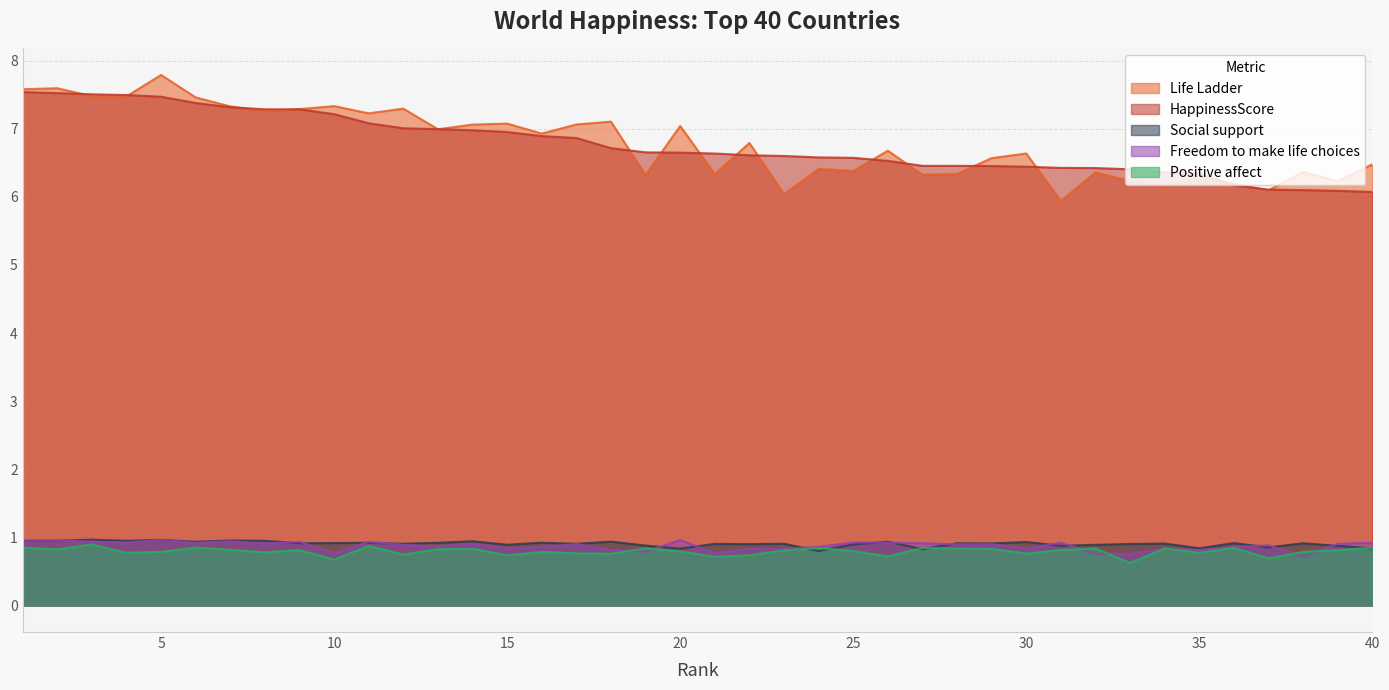

Reading right to left, transcribe all the data shown in this chart.

Life Ladder: 40=6.5	39=6.2	38=6.4	37=6.1	36=6.2	35=6.3	34=6.2	33=6.2	32=6.4	31=5.9	30=6.6	29=6.6	28=6.3	27=6.3	26=6.7	25=6.4	24=6.4	23=6.0	22=6.8	21=6.3	20=7.0	19=6.3	18=7.1	17=7.1	16=6.9	15=7.1	14=7.1	13=7.0	12=7.3	11=7.2	10=7.3	9=7.3	8=7.3	7=7.3	6=7.5	5=7.8	4=7.5	3=7.5	2=7.6	1=7.6
HappinessScore: 40=6.1	39=6.1	38=6.1	37=6.1	36=6.2	35=6.3	34=6.4	33=6.4	32=6.4	31=6.4	30=6.4	29=6.5	28=6.5	27=6.5	26=6.5	25=6.6	24=6.6	23=6.6	22=6.6	21=6.6	20=6.6	19=6.7	18=6.7	17=6.9	16=6.9	15=7.0	14=7.0	13=7.0	12=7.0	11=7.1	10=7.2	9=7.3	8=7.3	7=7.3	6=7.4	5=7.5	4=7.5	3=7.5	2=7.5	1=7.5
Social support: 40=0.8	39=0.9	38=0.9	37=0.9	36=0.9	35=0.8	34=0.9	33=0.9	32=0.9	31=0.9	30=0.9	29=0.9	28=0.9	27=0.8	26=0.9	25=0.9	24=0.8	23=0.9	22=0.9	21=0.9	20=0.8	19=0.9	18=0.9	17=0.9	16=0.9	15=0.9	14=0.9	13=0.9	12=0.9	11=0.9	10=0.9	9=0.9	8=0.9	7=1.0	6=0.9	5=1.0	4=0.9	3=1.0	2=1.0	1=1.0
Freedom to make life choices: 40=0.9	39=0.9	38=0.7	37=0.9	36=0.9	35=0.8	34=0.8	33=0.8	32=0.8	31=0.9	30=0.8	29=0.9	28=0.9	27=0.9	26=0.9	25=0.9	24=0.9	23=0.8	22=0.8	21=0.8	20=1.0	19=0.8	18=0.8	17=0.9	16=0.9	15=0.8	14=0.9	13=0.9	12=0.9	11=0.9	10=0.8	9=0.9	8=0.9	7=0.9	6=0.9	5=1.0	4=0.9	3=0.9	2=1.0	1=1.0
Positive affect: 40=0.8	39=0.8	38=0.8	37=0.7	36=0.8	35=0.8	34=0.8	33=0.6	32=0.8	31=0.8	30=0.8	29=0.8	28=0.8	27=0.8	26=0.7	25=0.8	24=0.8	23=0.8	22=0.7	21=0.7	20=0.8	19=0.8	18=0.8	17=0.8	16=0.8	15=0.7	14=0.8	13=0.8	12=0.7	11=0.9	10=0.7	9=0.8	8=0.8	7=0.8	6=0.9	5=0.8	4=0.8	3=0.9	2=0.8	1=0.8